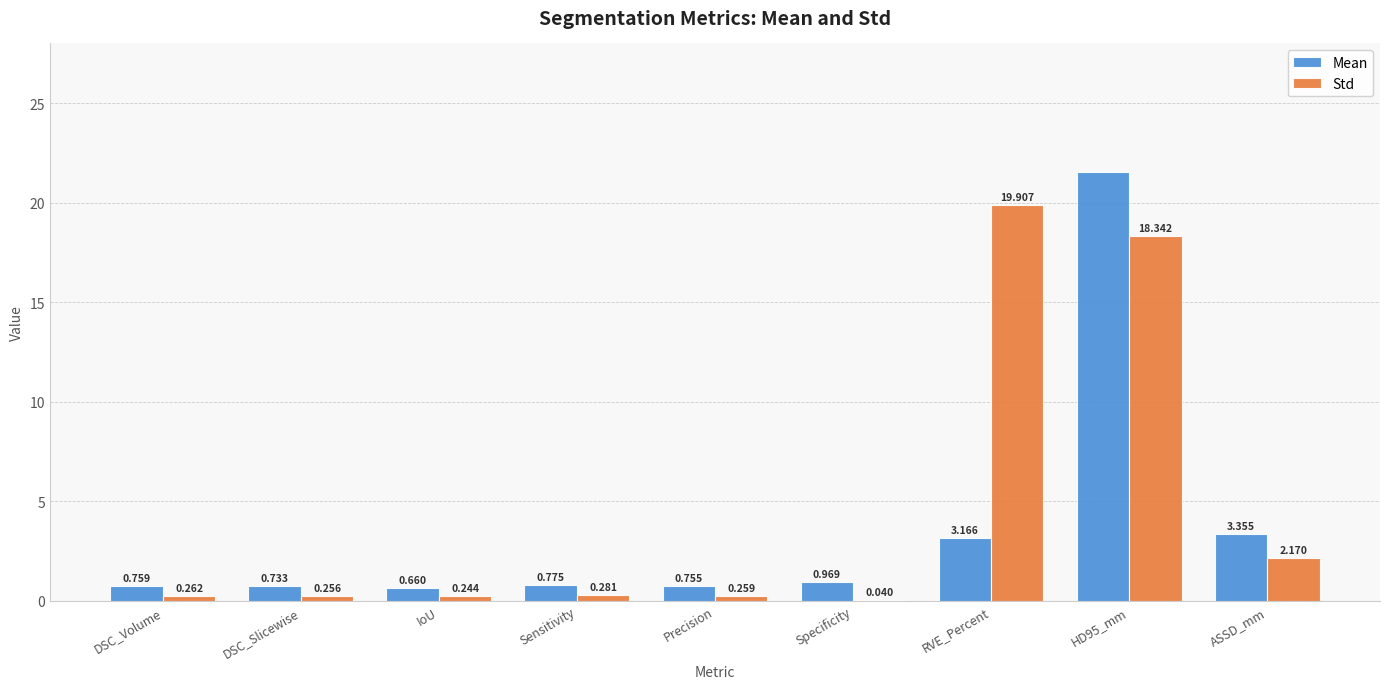

Which series has the largest total across all categories?

Std